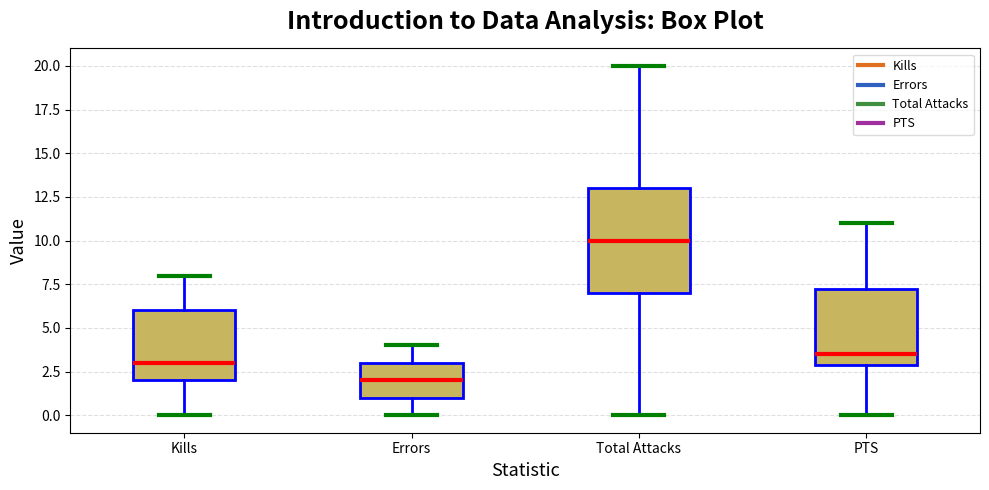

Which box is the tallest, from its lower edge to its upper edge?

Total Attacks